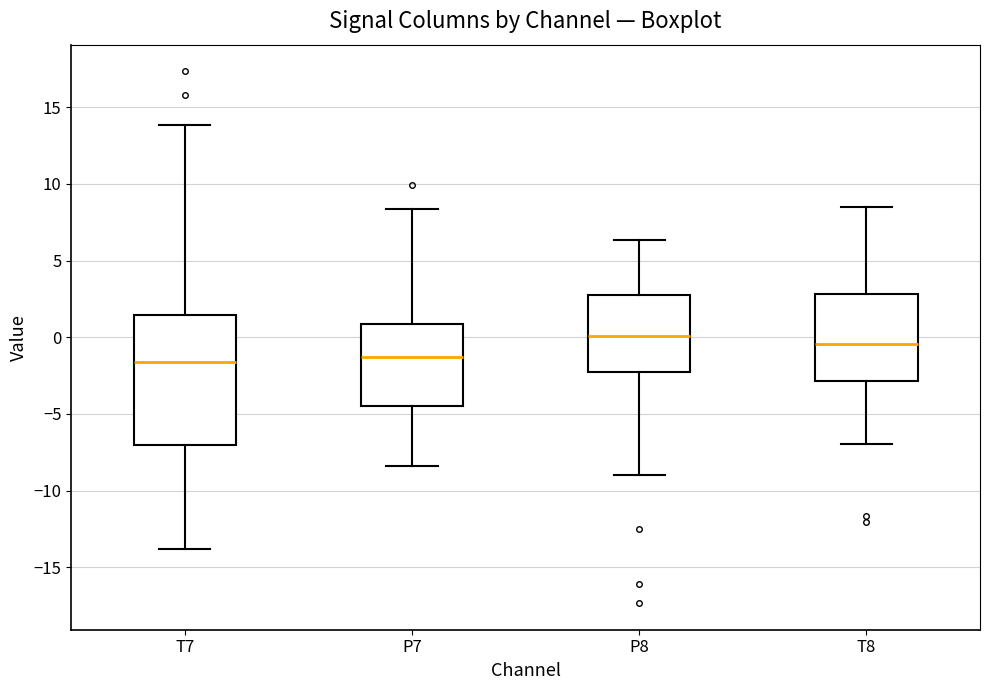

Reading left to right, read every box against the y-axis: the position of its median line, the range the box covers, and the ends of its whiskers. The values are not printed on the chart, so give them approximately, as read against the axis.

T7: median -1.5, box -7.0 to 1.5, whiskers -14.0 to 14.0
P7: median -1.5, box -4.5 to 1.0, whiskers -8.5 to 8.5
P8: median 0.0, box -2.0 to 2.5, whiskers -9.0 to 6.5
T8: median -0.5, box -3.0 to 3.0, whiskers -7.0 to 8.5